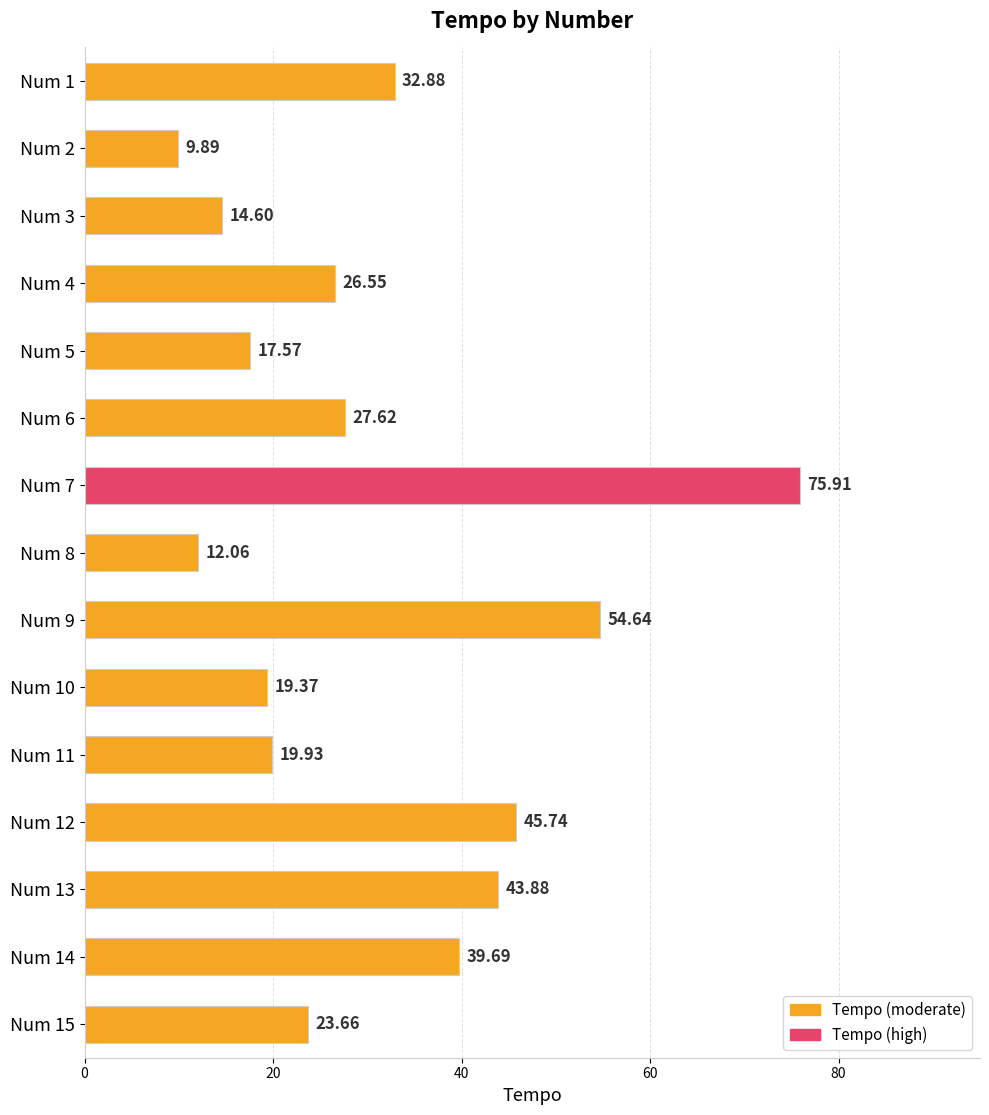

Approximately how many times larger is the value at Num 13 compared to Num 9?

0.8